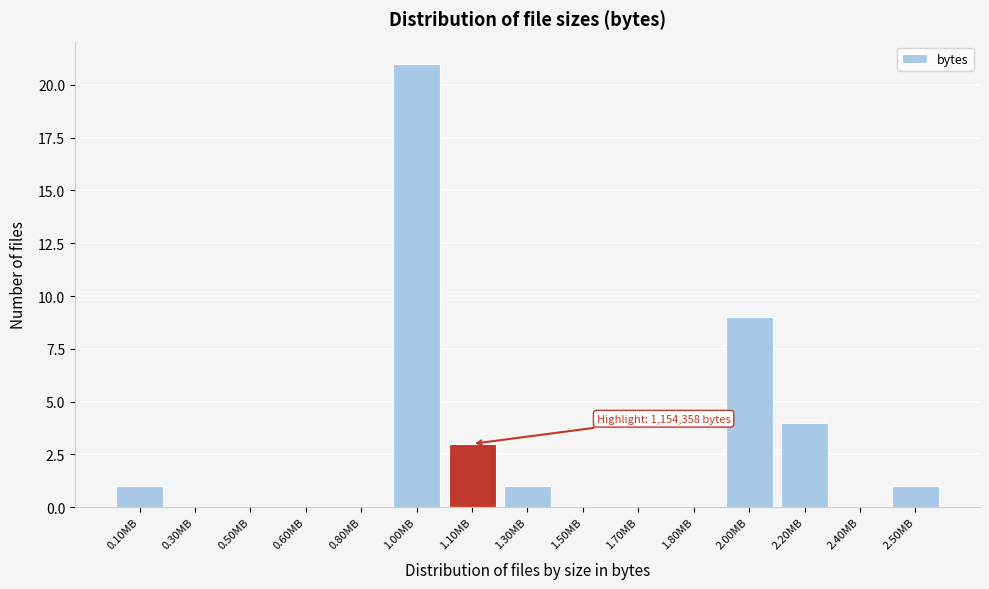

Reading left to right, extract all data points from this chart.

0.10MB=1	0.30MB=0	0.50MB=0	0.60MB=0	0.80MB=0	1.00MB=21	1.10MB=3	1.30MB=1	1.50MB=0	1.70MB=0	1.80MB=0	2.00MB=9	2.20MB=4	2.40MB=0	2.50MB=1